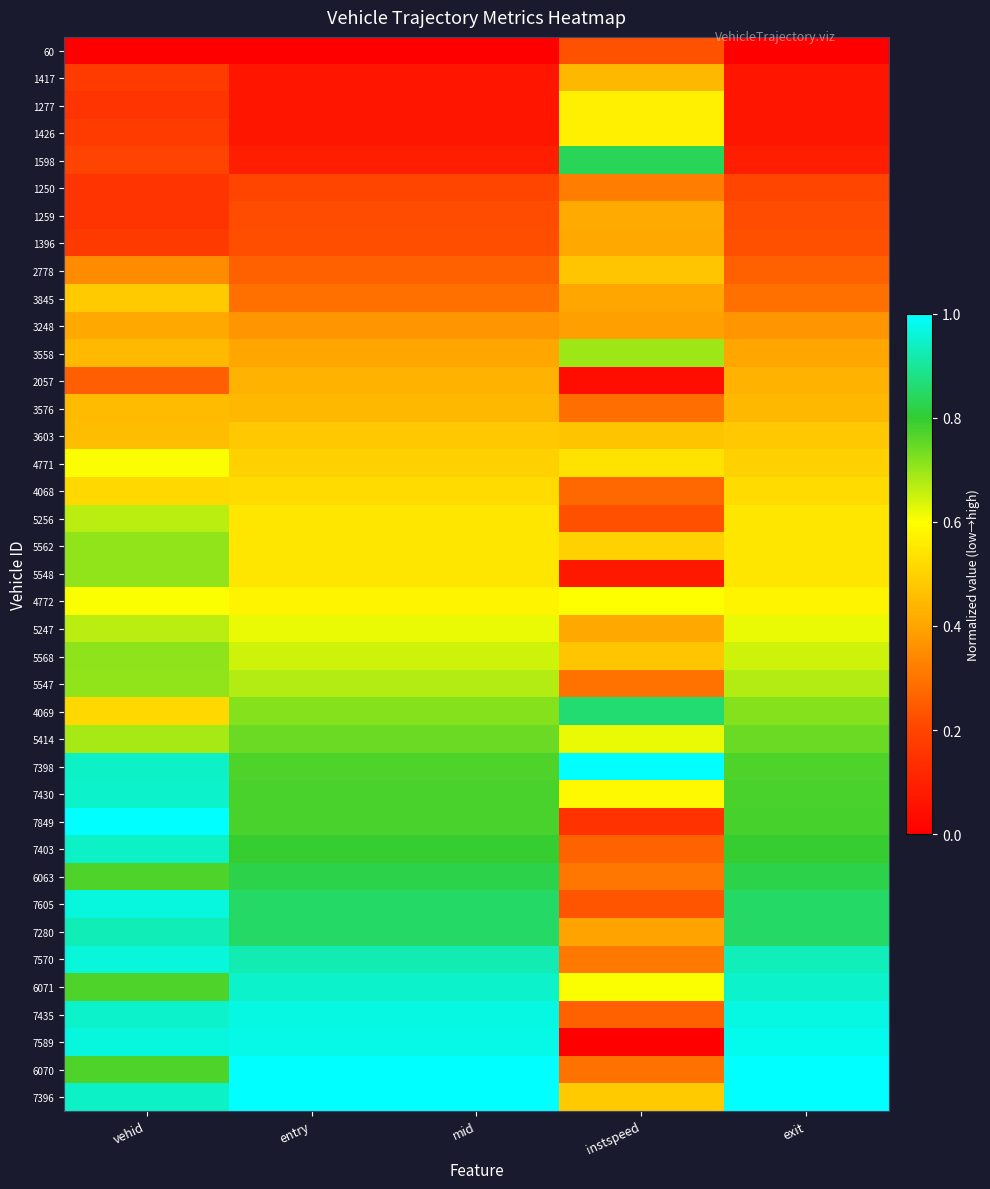

Which series has the largest range (max minus min)?

7589